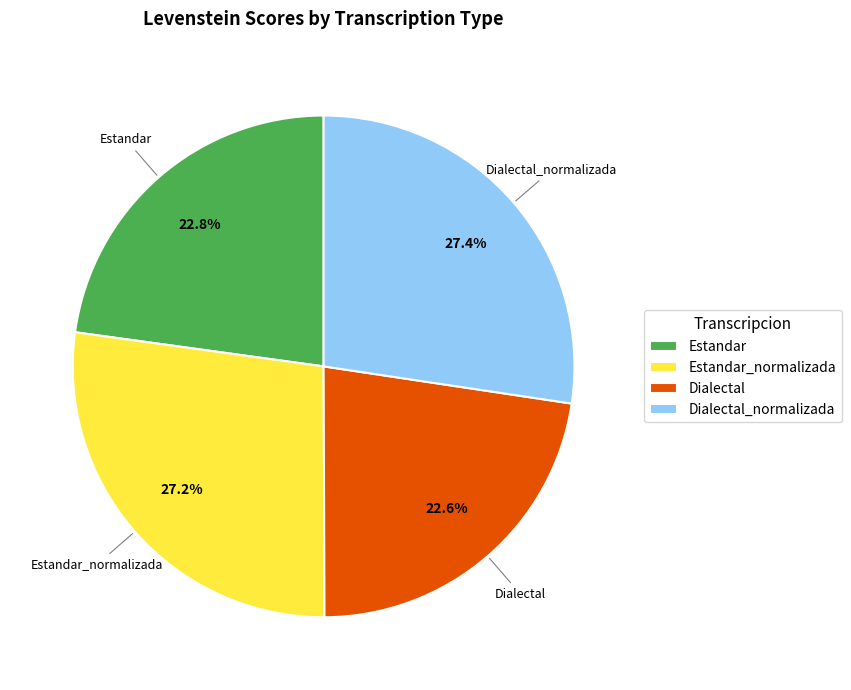

Is the sum of Estandar and Dialectal_normalizada greater than half?

Yes